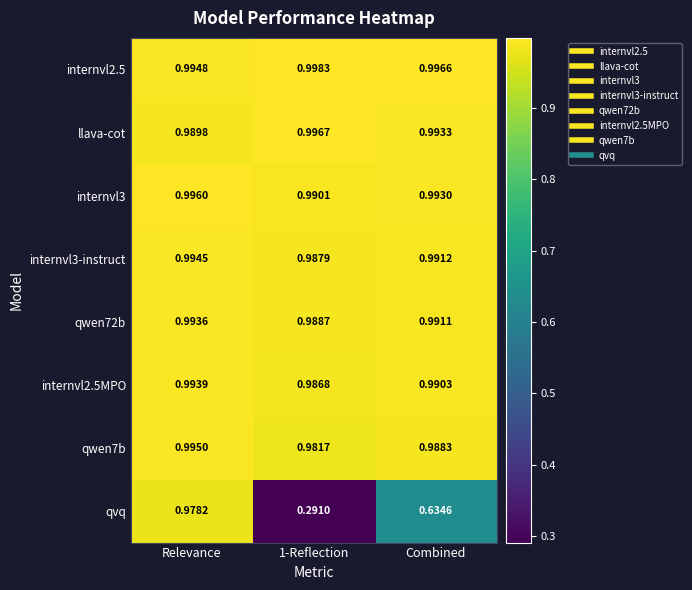

Is the value of internvl2.5MPO at Combined greater than the value of internvl3-instruct at Relevance?

No